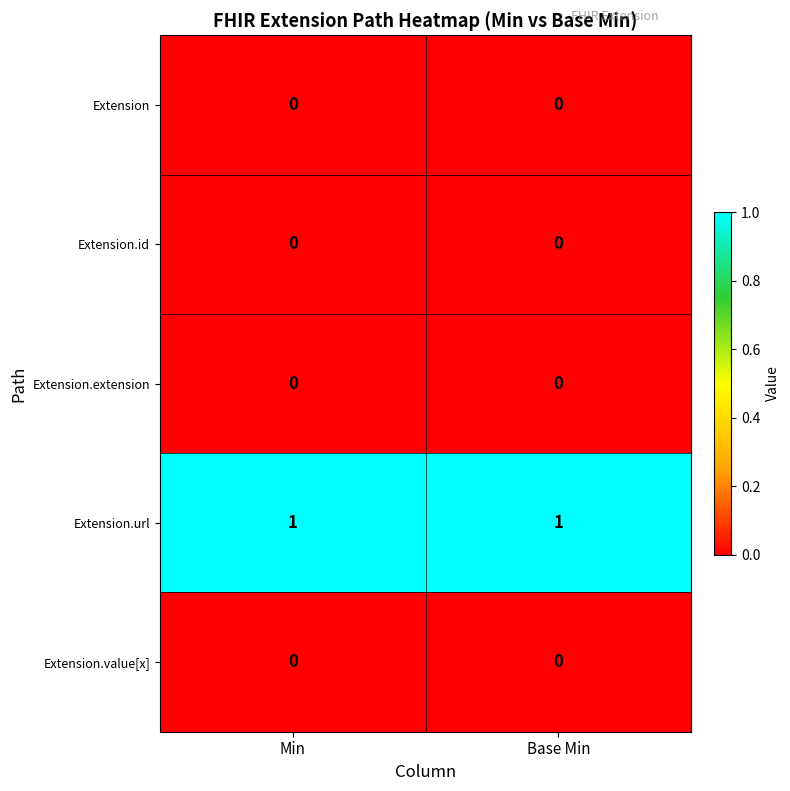

Which series has the largest total across all categories?

Extension.url